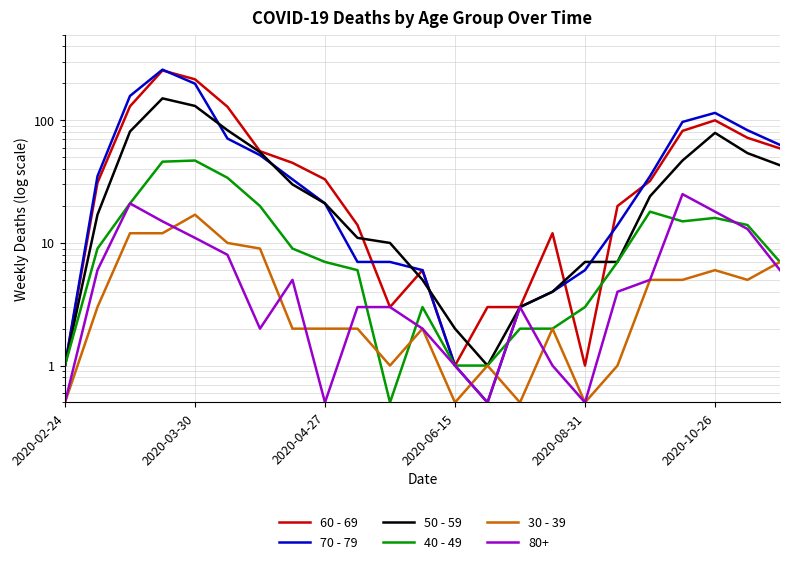

How many interior local peaks does the 60 - 69 series have?

4